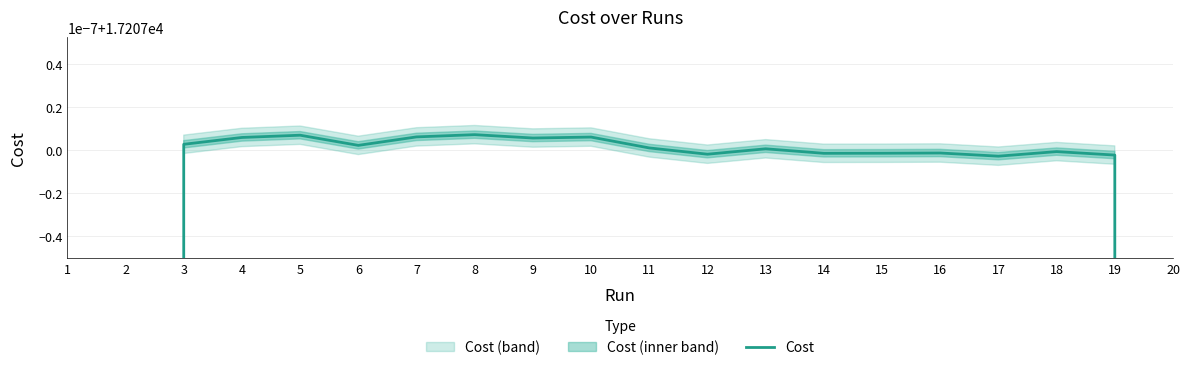

What is the average value?

16346.7